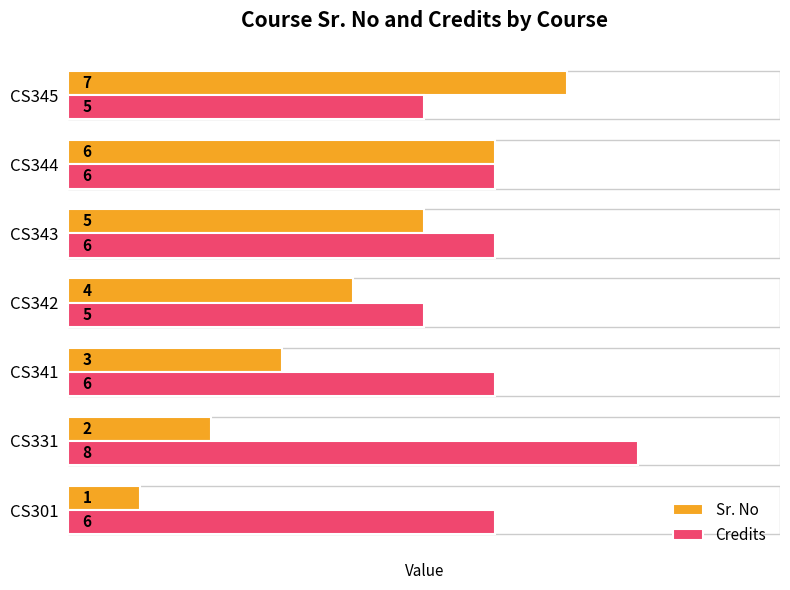

What is the difference between the maximum and minimum values in the Sr. No series?

6